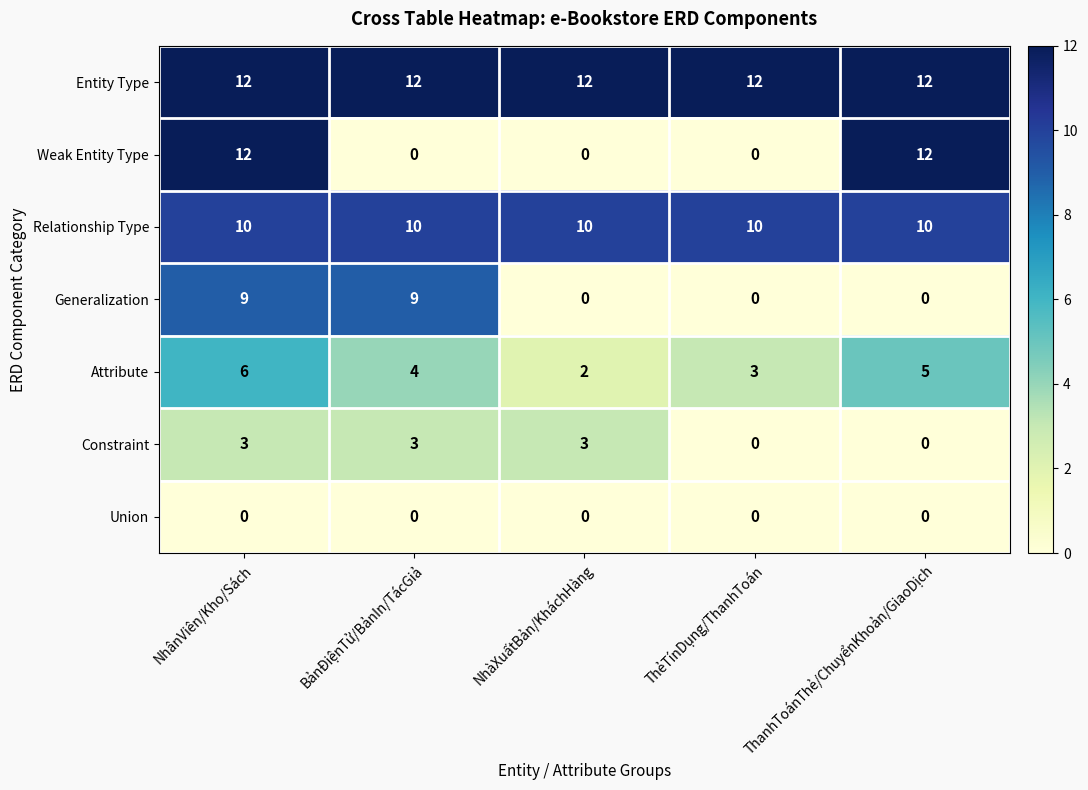

At which category is the sum across all series the highest?

NhânViên/Kho/Sách